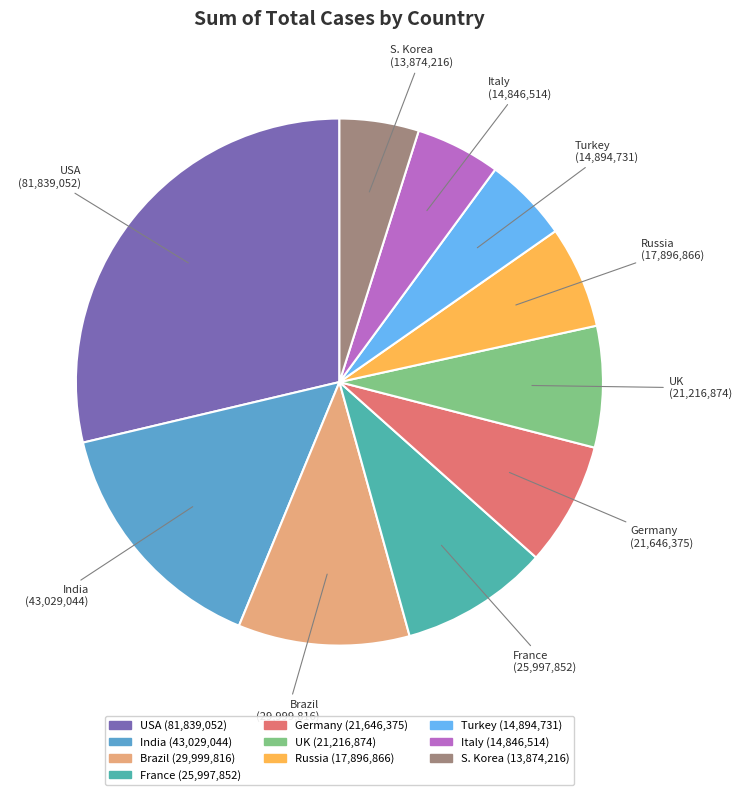

Which has a higher value, India or Brazil?

India